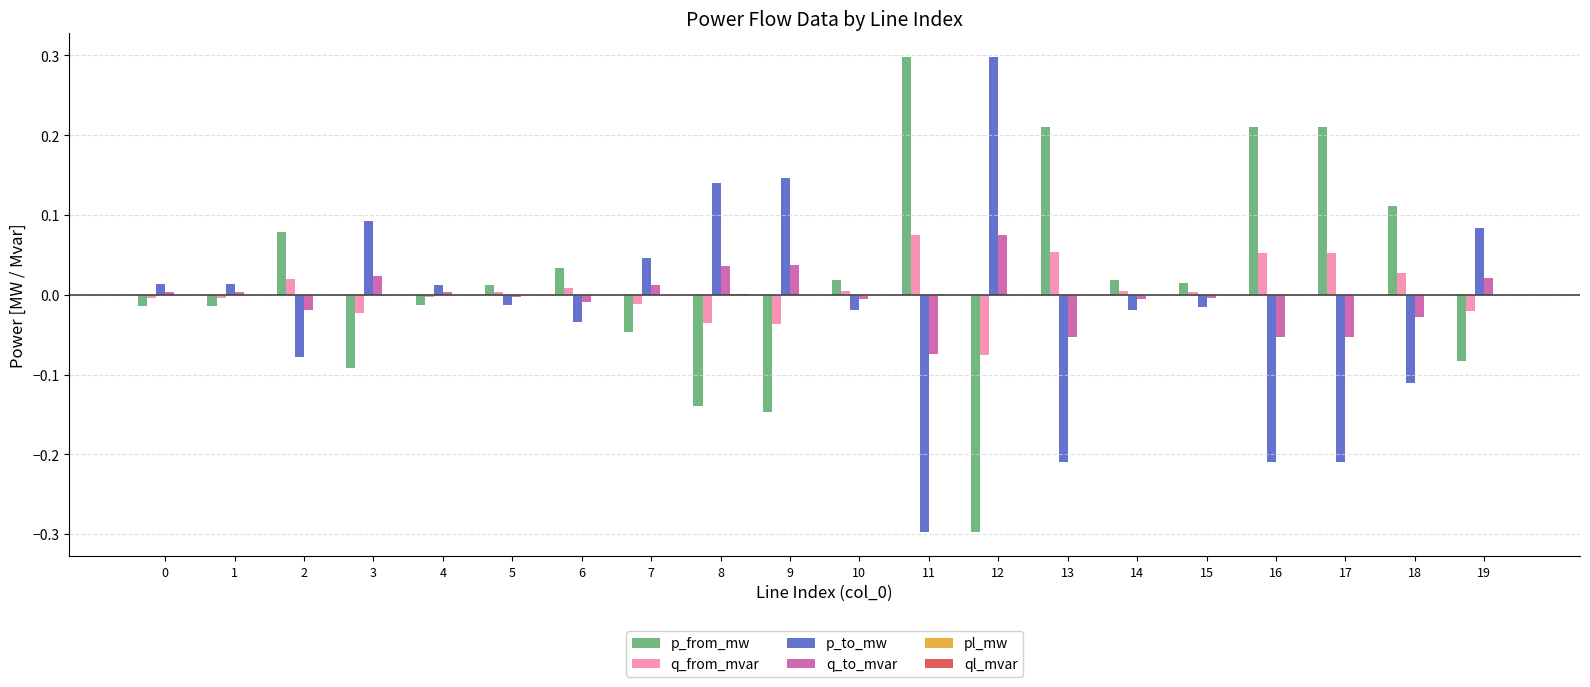

What is the sum of all p_from_mw values?

0.4